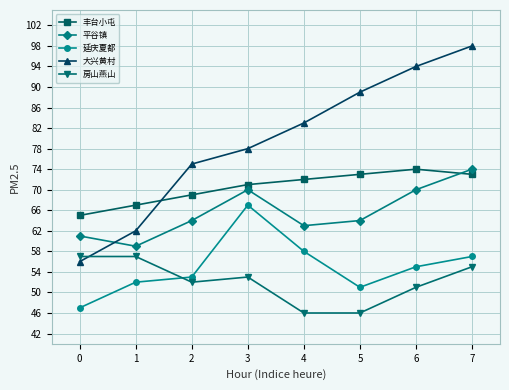

Is the value of 大兴黄村 at 6 greater than the value of 平谷镇 at 7?

Yes